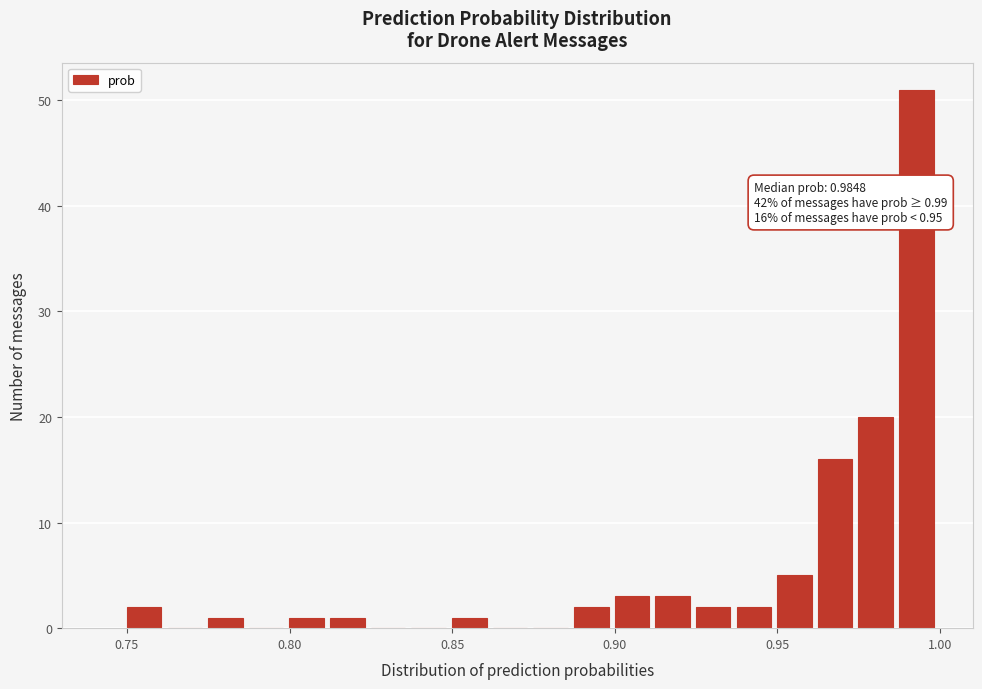

Read against the x-axis, roughly where is the centre of the tallest bar?

0.995